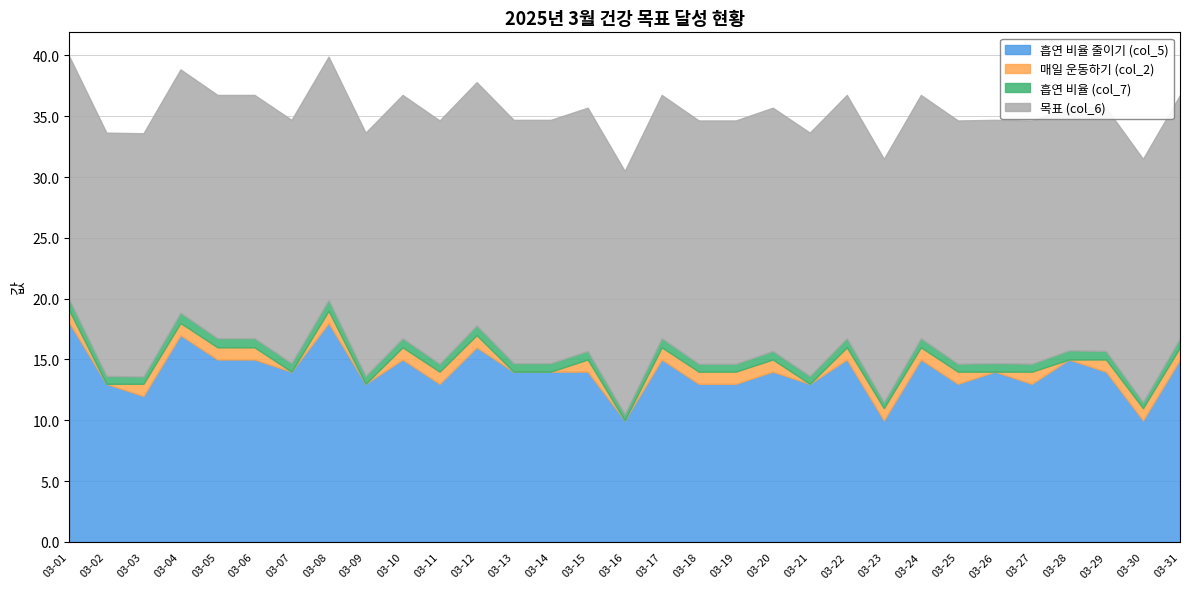

True or false: 목표 (col_6) and 흡연 비율 줄이기 (col_5) cross at least once.

False